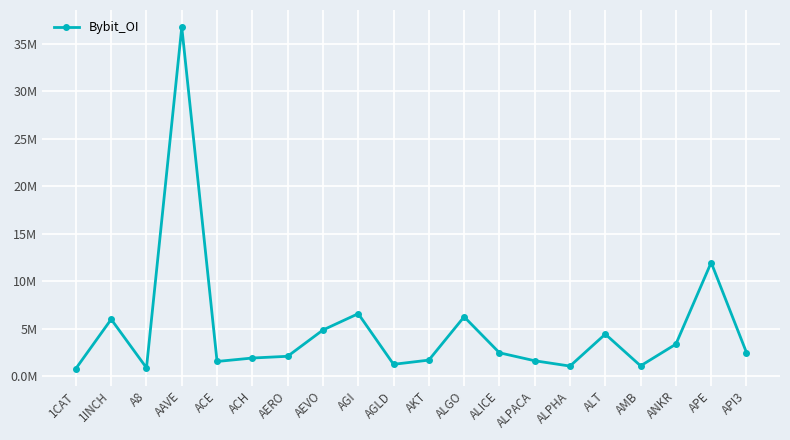

What is the ratio of the value at ANKR to the value at AKT?

2.0